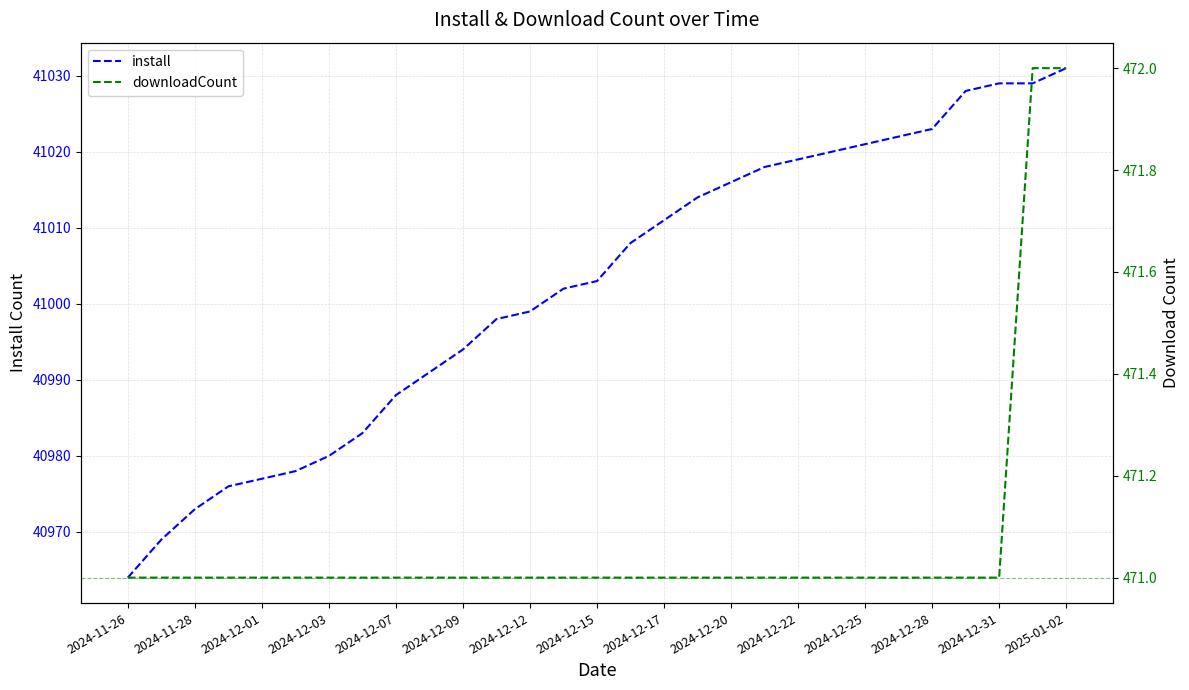

At which label does install reach its peak?

2025-01-02